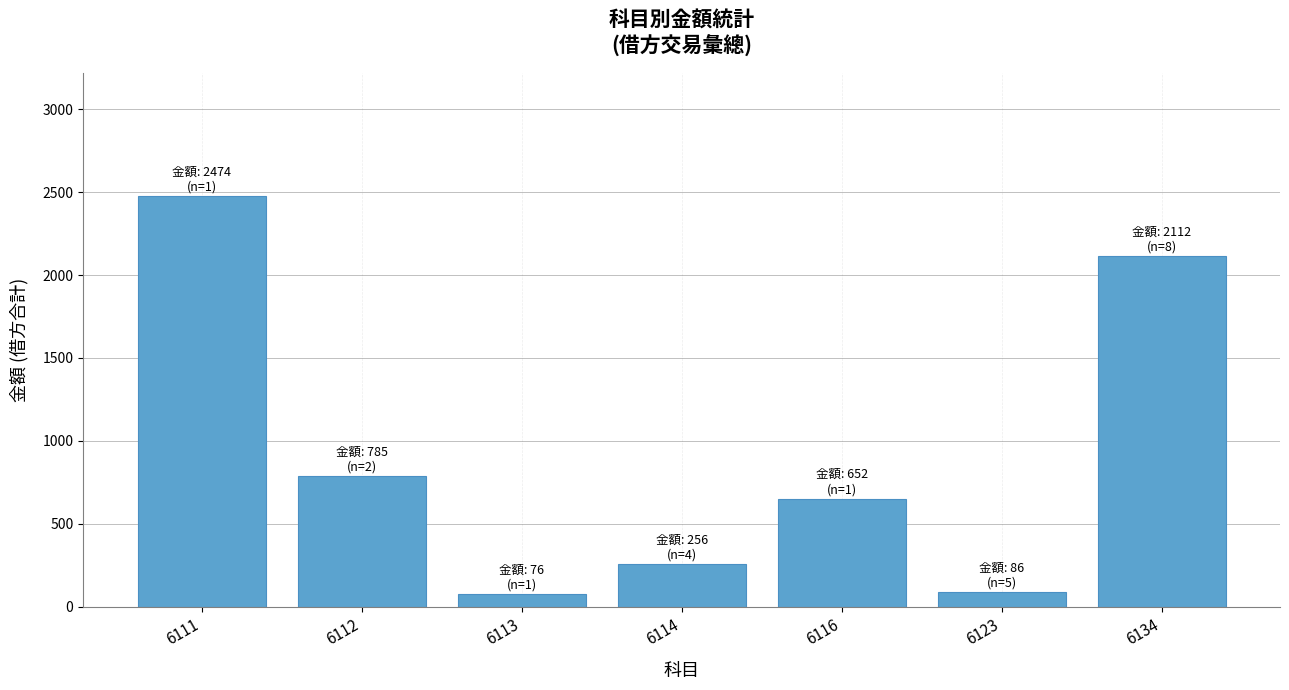

How many values are below 652?

3